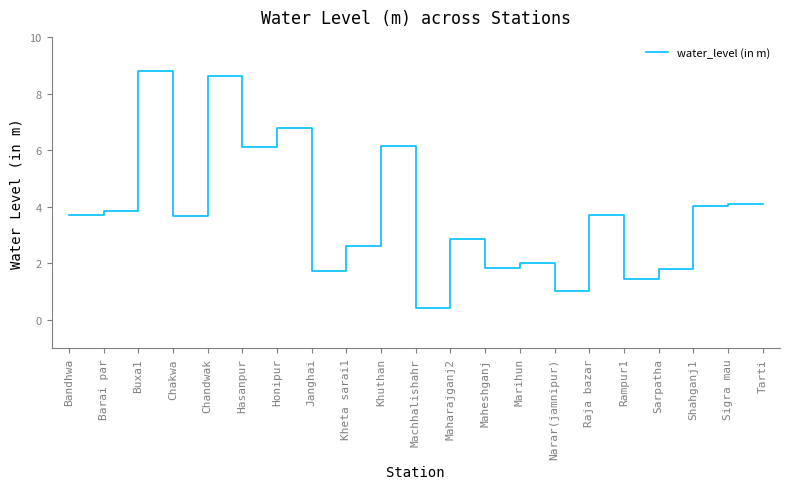

Read the value at Rampur1.

1.5